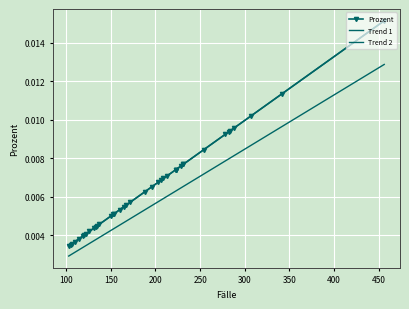

Rank the series by their maximum value, from highest to lowest.

Prozent, Trend 1, Trend 2